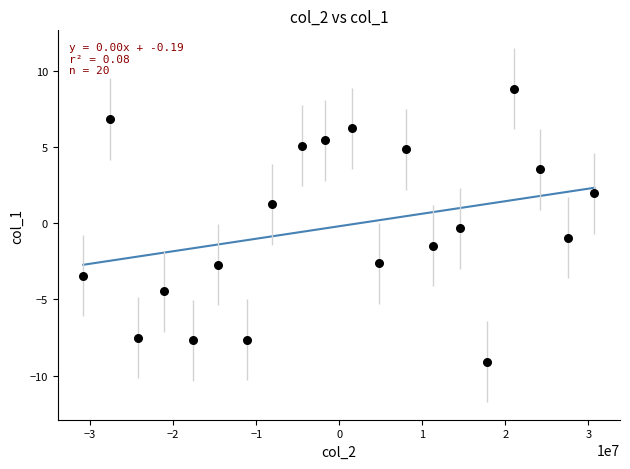

What is the range of X values (max minus min)?

61565364.0